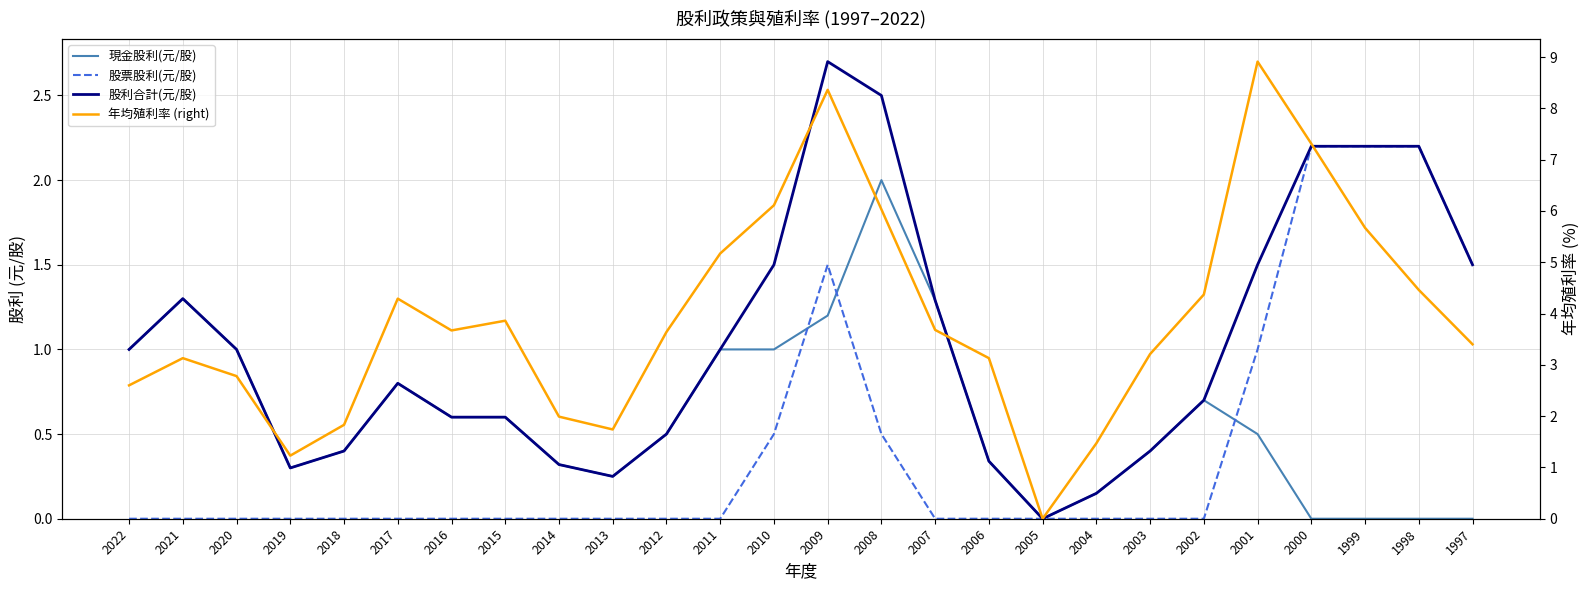

Count the number of categories in the chart.

26